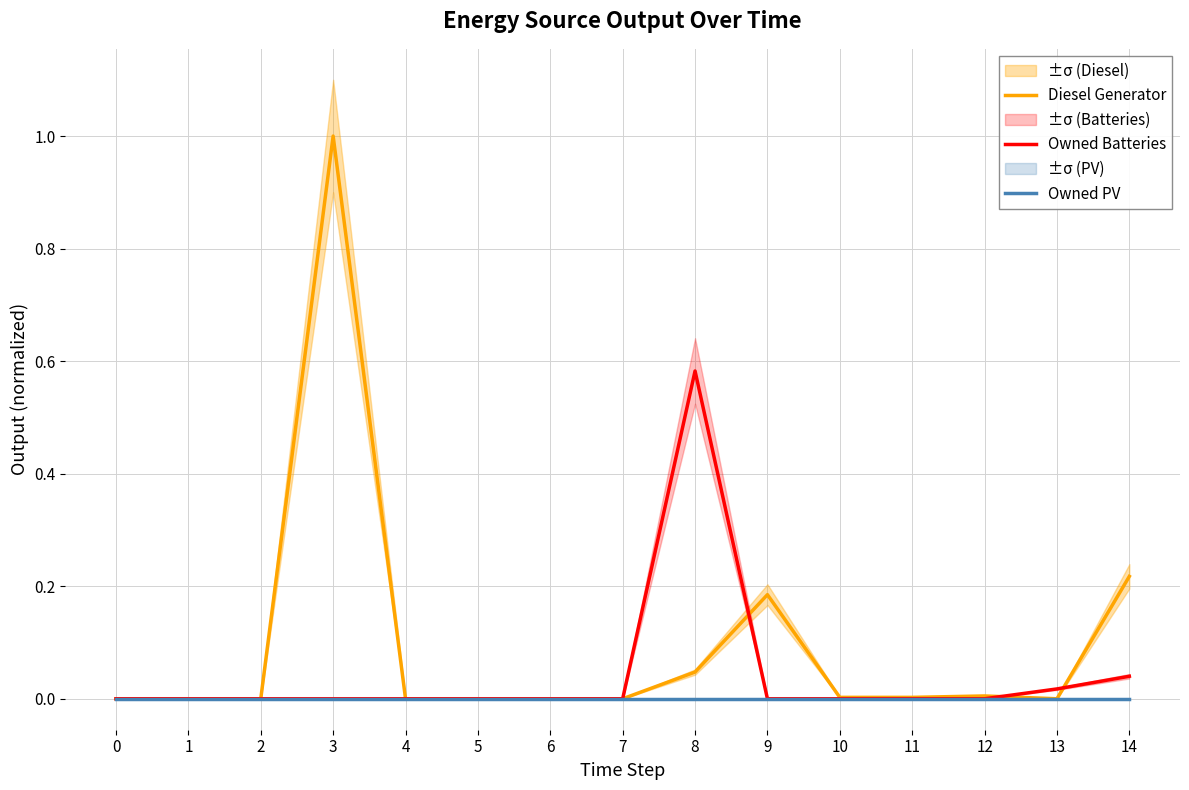

Which series has the largest range (max minus min)?

Diesel Generator